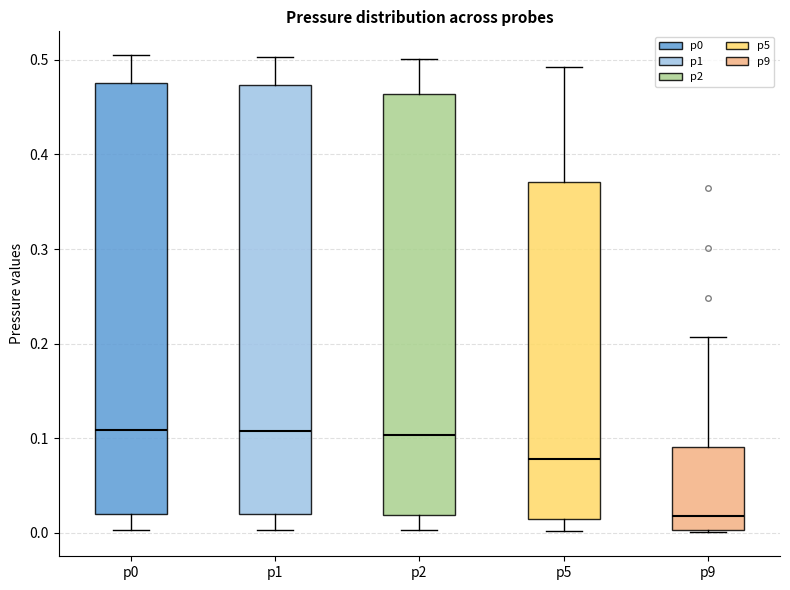

Reading left to right, transcribe this box plot: for each box, give where its median line is, the range the box spans, and where its two whiskers end, as read against the y-axis. The values are not printed on the chart, so give them approximately, as read against the axis.

p0: median 0.11, box 0.02 to 0.48, whiskers 0.00 to 0.50
p1: median 0.11, box 0.02 to 0.47, whiskers 0.00 to 0.50
p2: median 0.10, box 0.02 to 0.46, whiskers 0.00 to 0.50
p5: median 0.08, box 0.01 to 0.37, whiskers 0.00 to 0.49
p9: median 0.02, box 0.00 to 0.09, whiskers 0.00 to 0.21